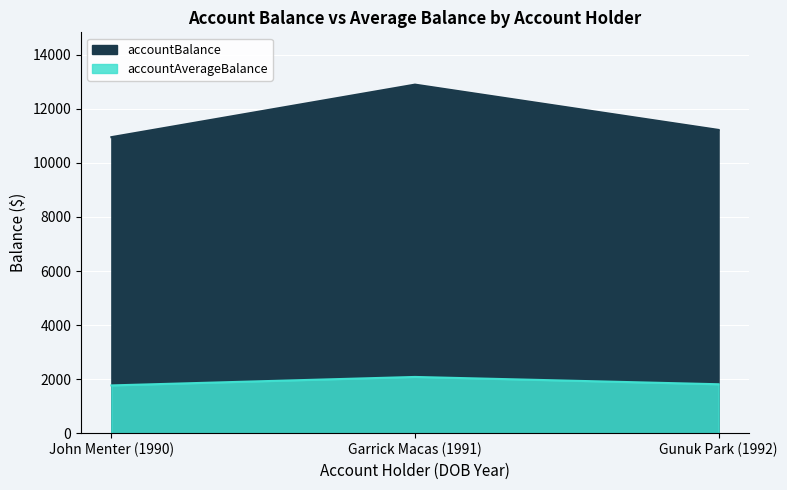

Which category has the highest value in the accountBalance series?

Garrick Macas (1991)